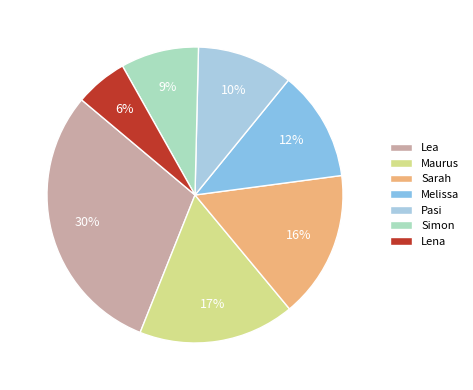

What portion of the pie excludes Simon?

91.5%